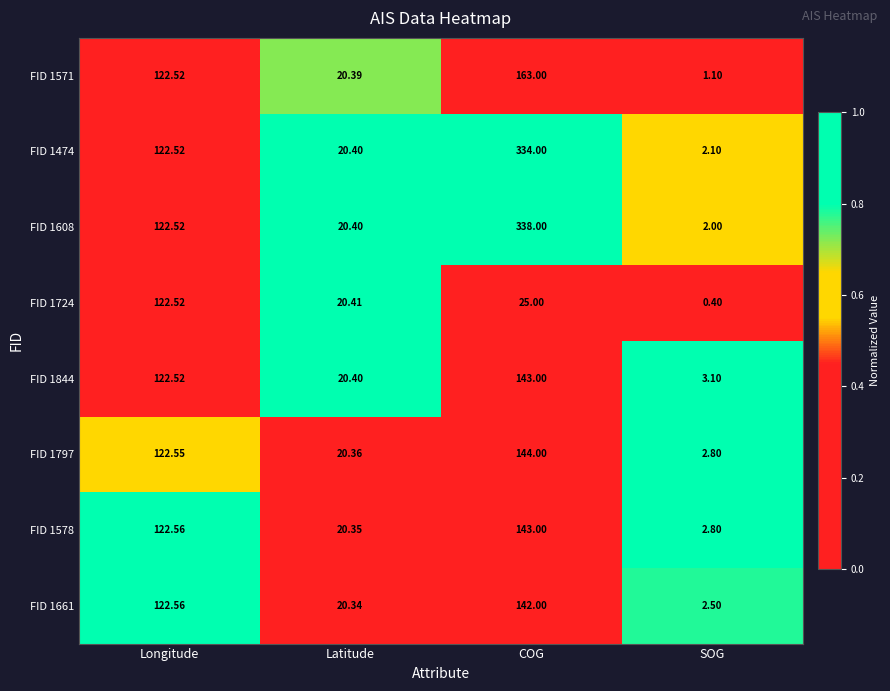

Is the value of FID 1844 at SOG greater than the value of FID 1724 at Longitude?

No